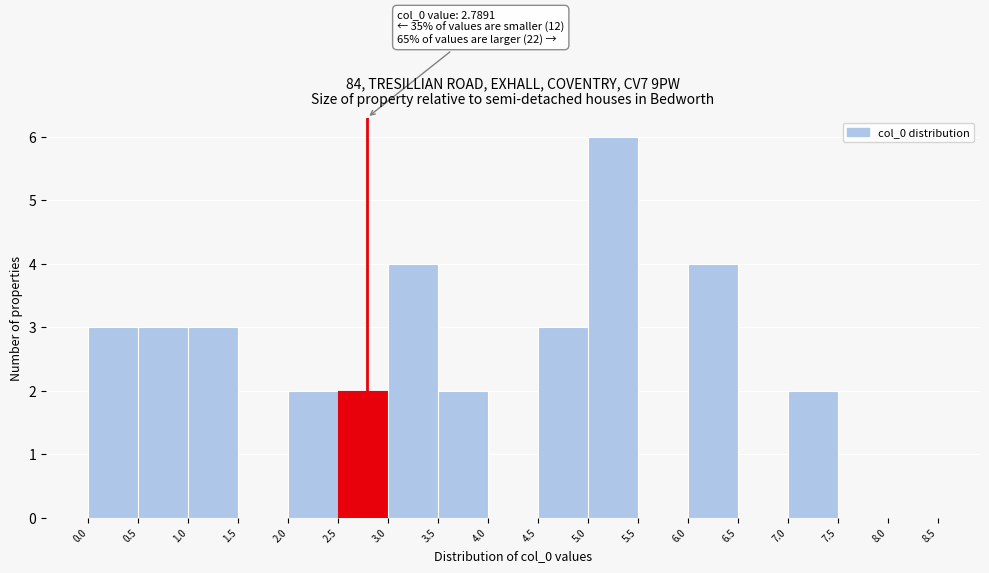

Which range on the x-axis has the tallest bar?

5.0 to 5.5